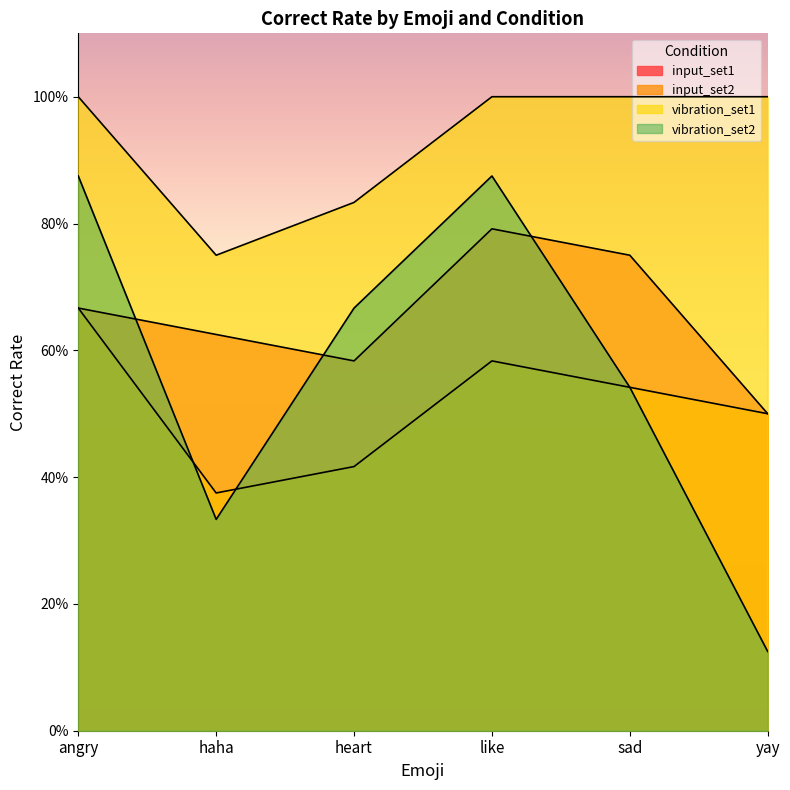

How many categories are shown in the chart?

6